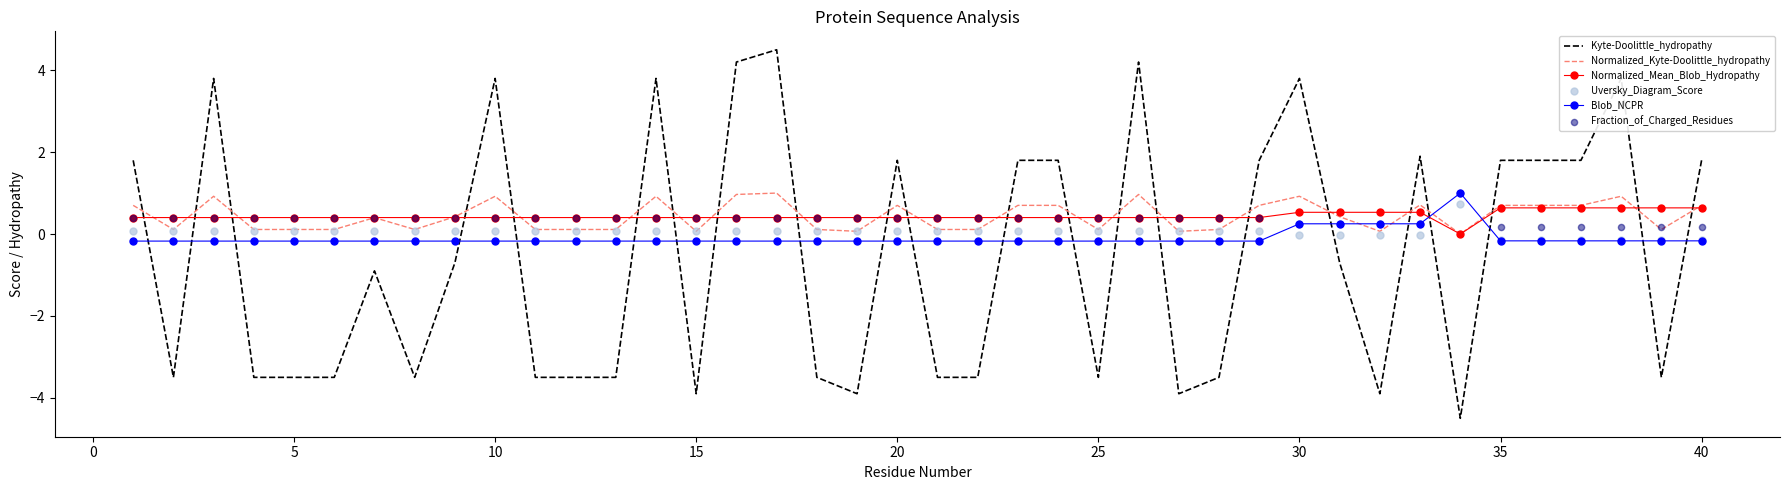

At how many categories does at least one series exceed 2?

8